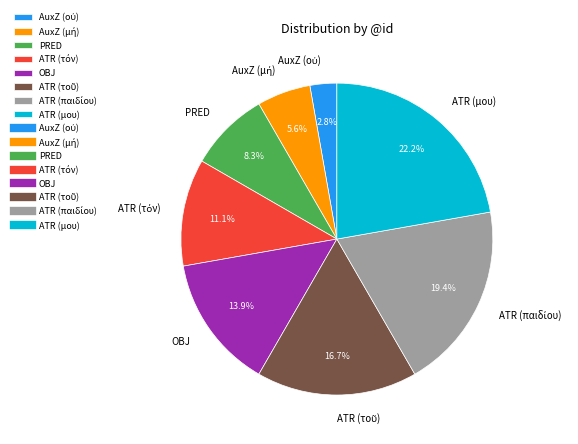

Is there a majority slice in this chart?

No